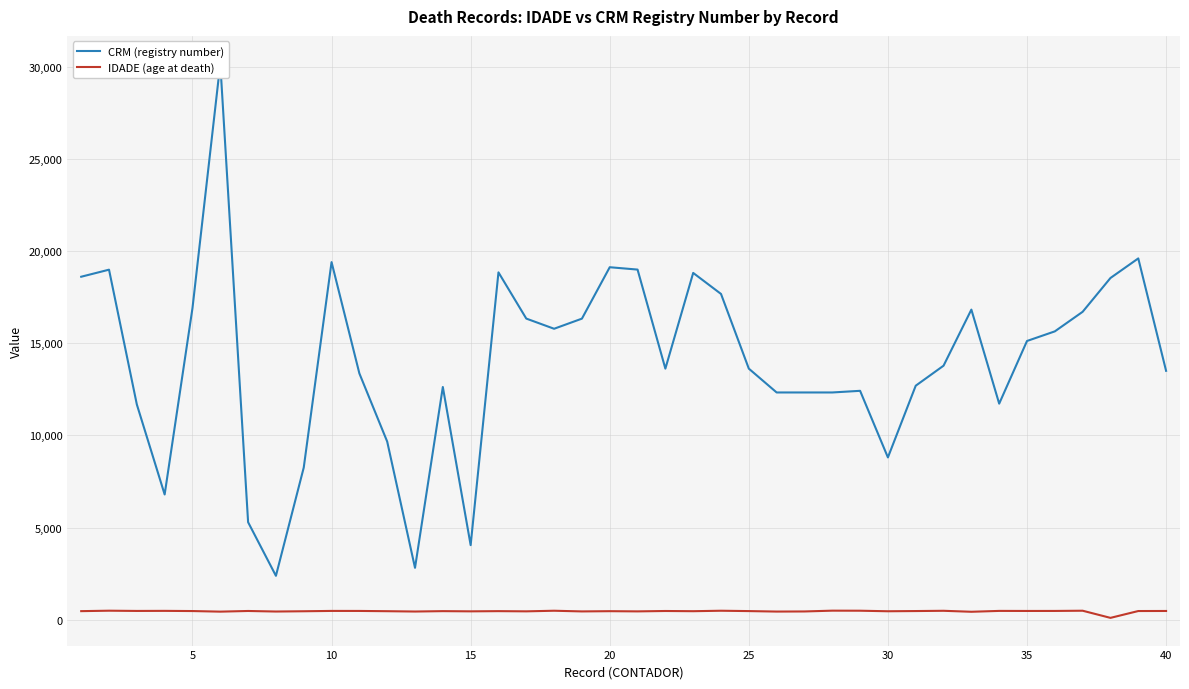

What are all the series names shown in the legend?

CRM (registry number), IDADE (age at death)